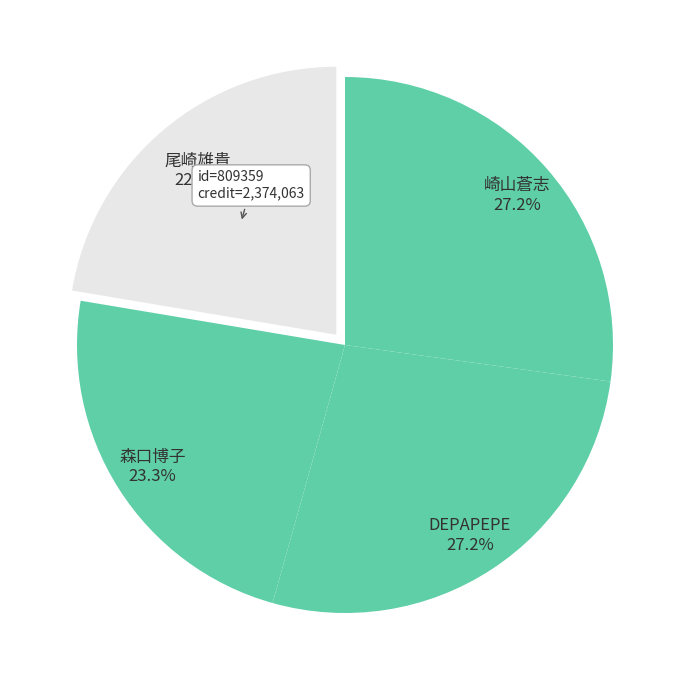

How much of the chart is everything except 尾崎雄貴?

77.6%